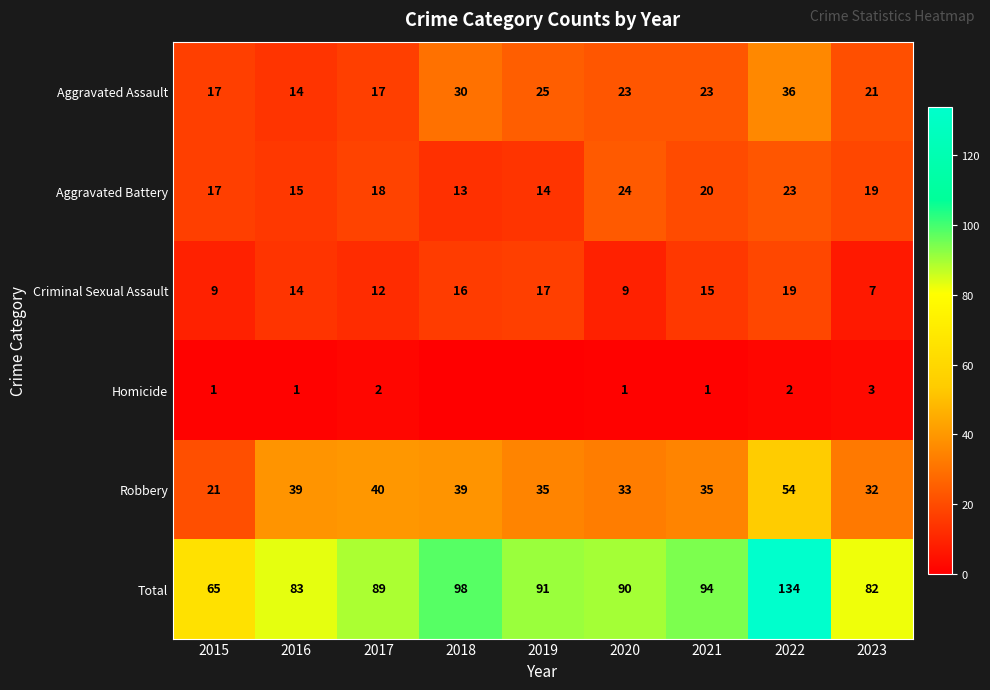

True or false: Homicide has a value of 1 at 2022.

False